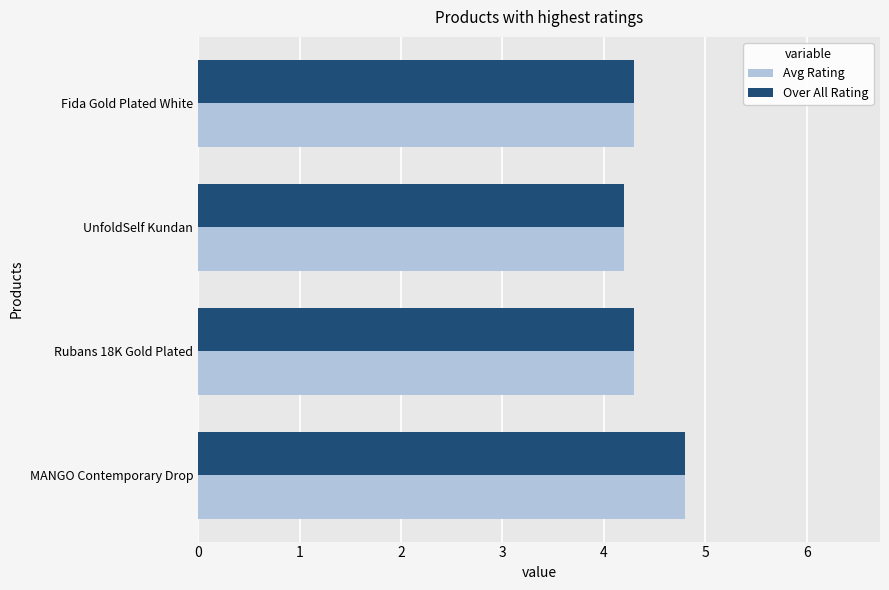

What is the sum of all Over All Rating values?

17.6